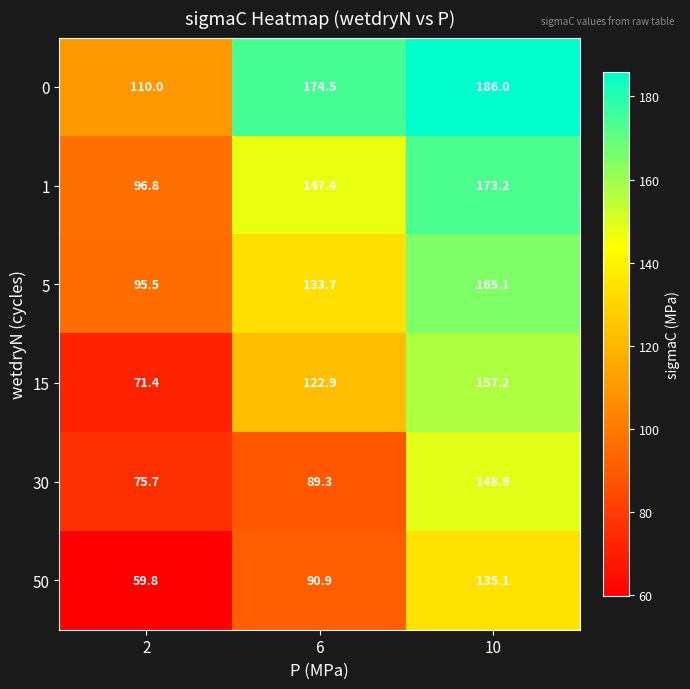

What is the total value across all series at 2?

509.2